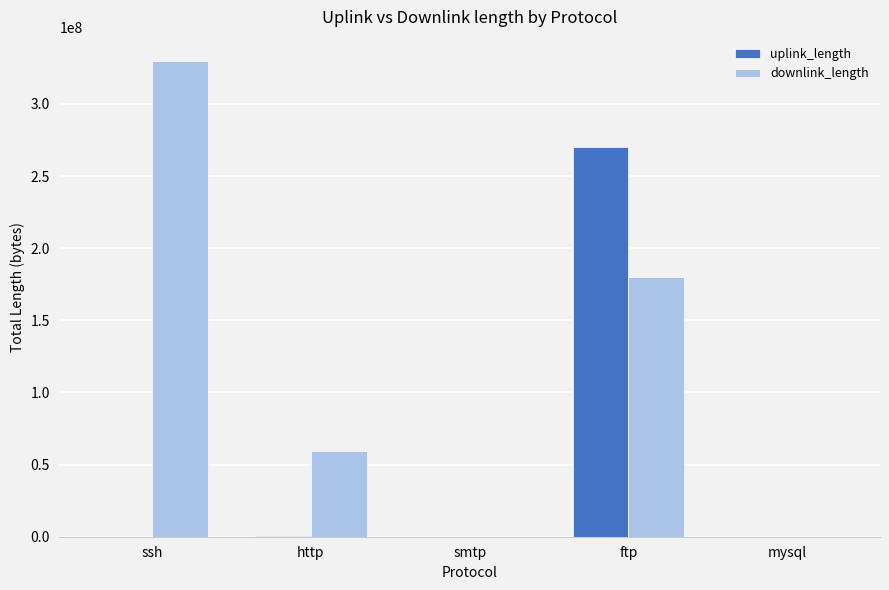

What is the approximate value of downlink_length at ftp?

180015513